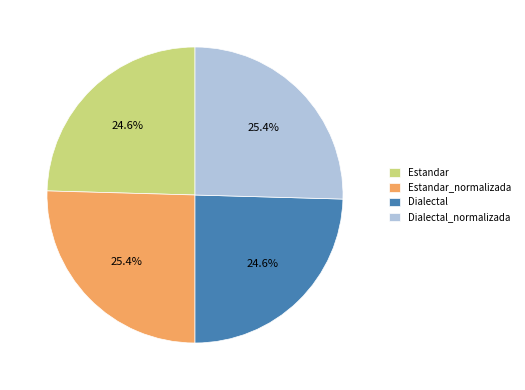

Is it true that Estandar_normalizada is 40% of the pie?

False